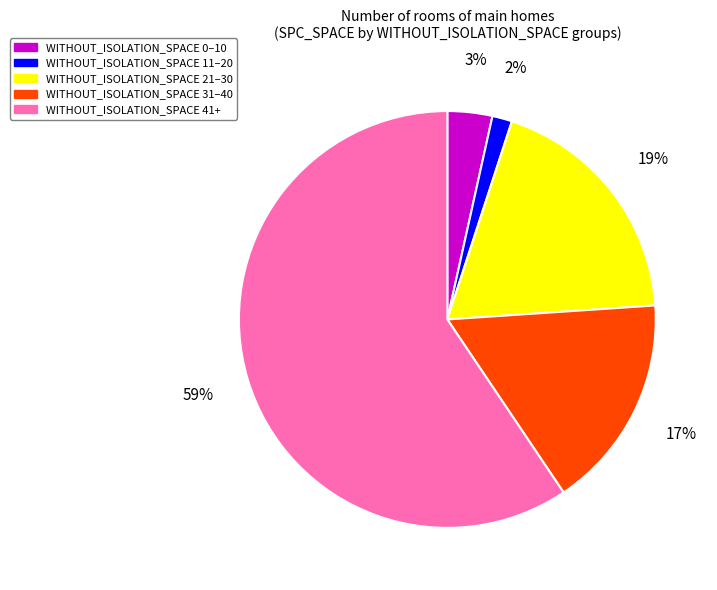

Is there a majority slice in this chart?

Yes